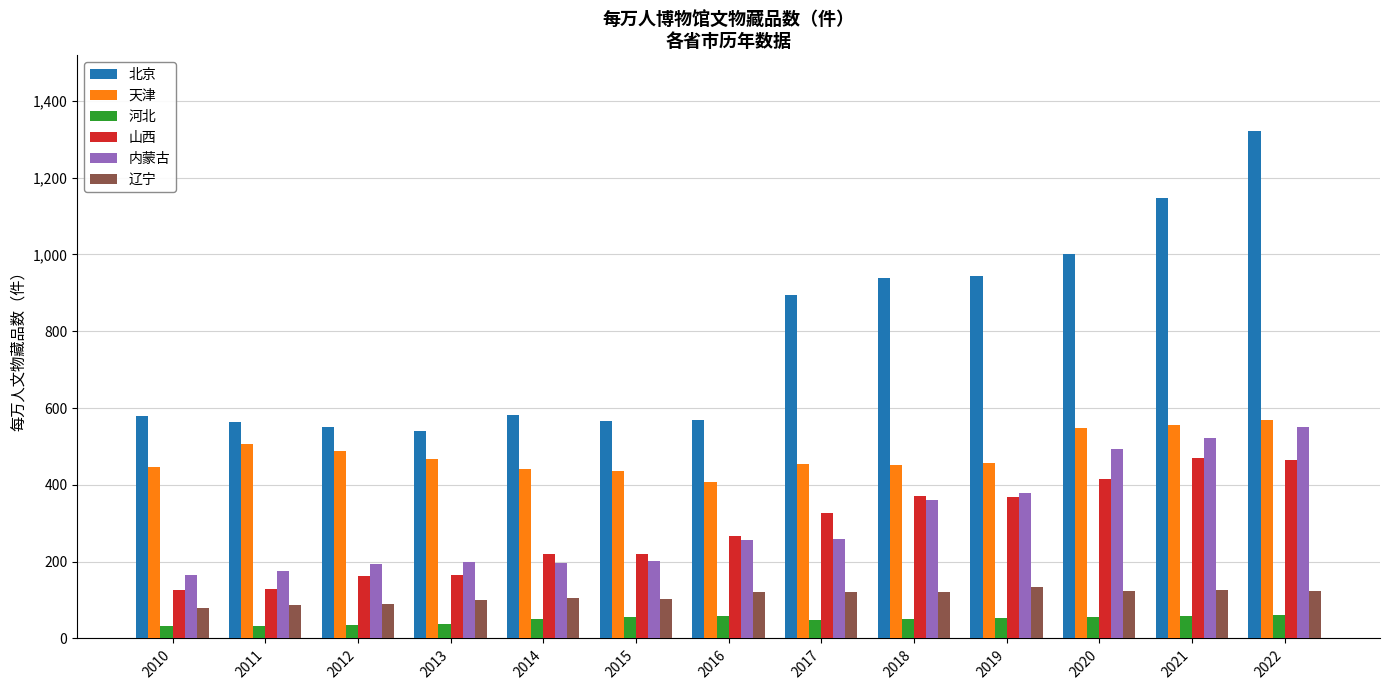

What is the difference between the highest and lowest values at 2021?

1088.0